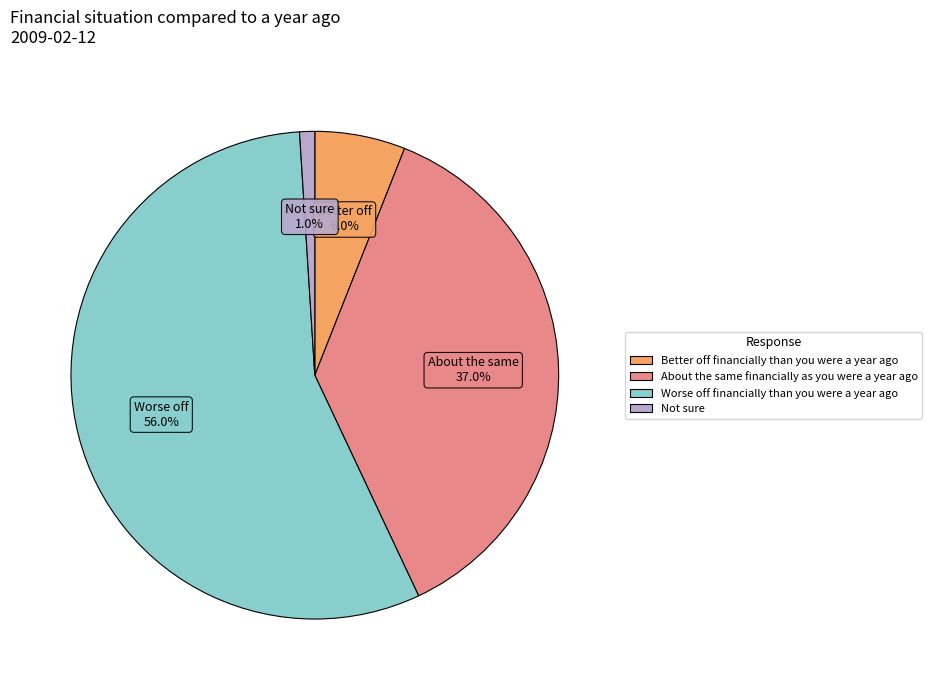

To the nearest percent, what is the difference between the About the same financially as you were a year ago and Better off financially than you were a year ago slice percentages?

31%